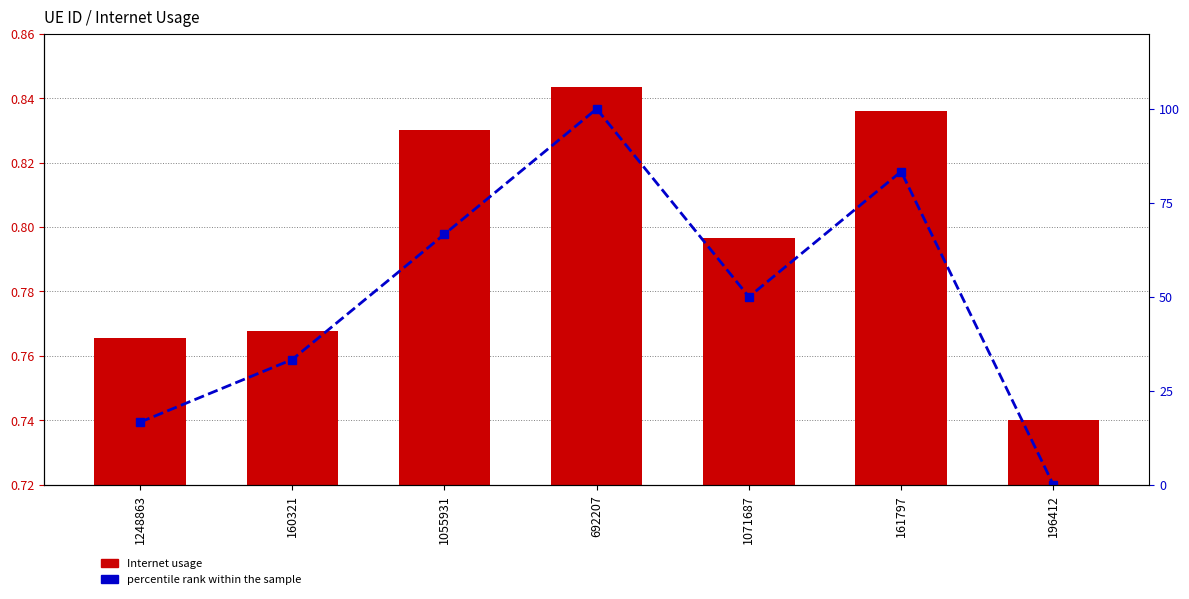

Count the number of categories in the chart.

7